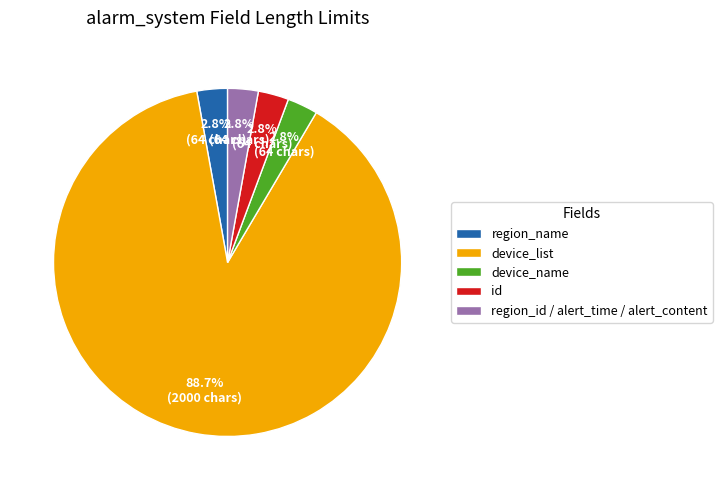

Between device_list and region_id / alert_time / alert_content, which is larger?

device_list